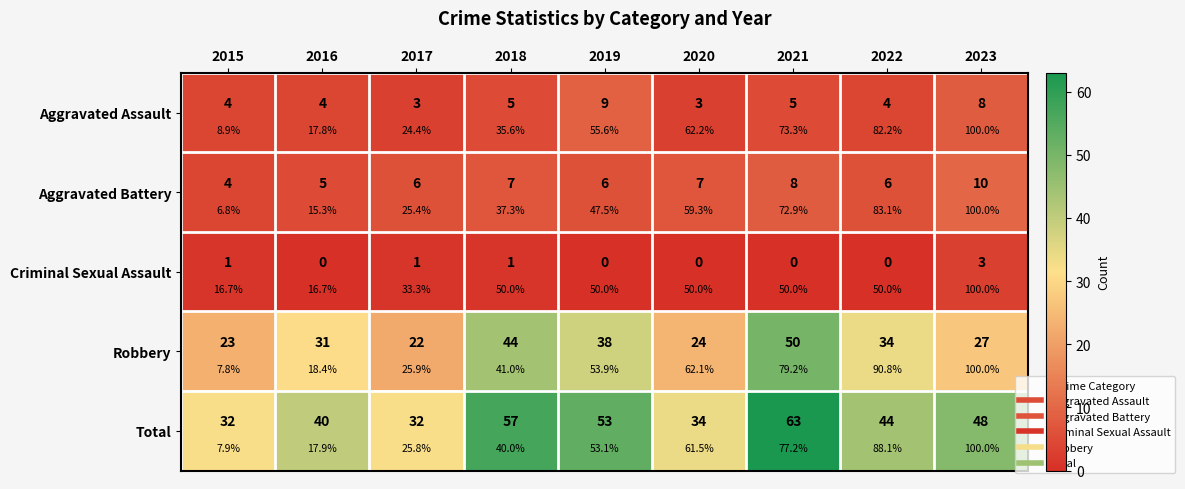

Which label corresponds to the smallest value in the chart?

2016